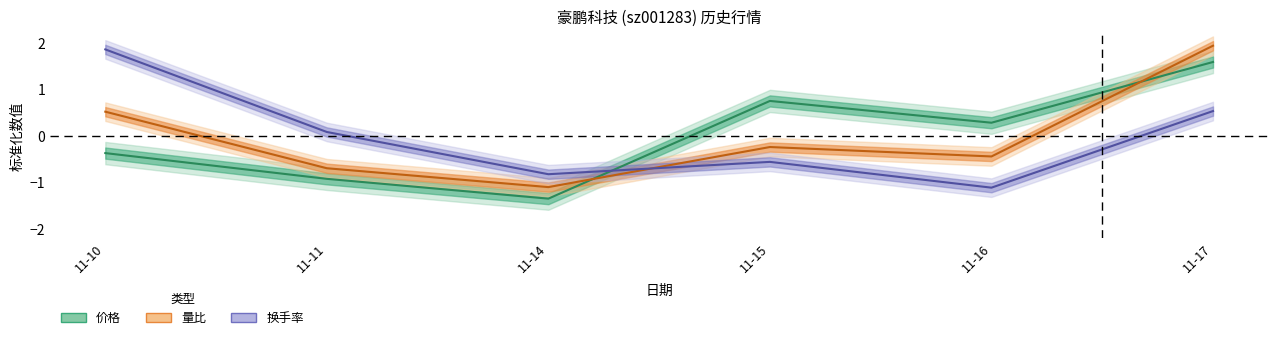

How many lines are shown in the chart?

3